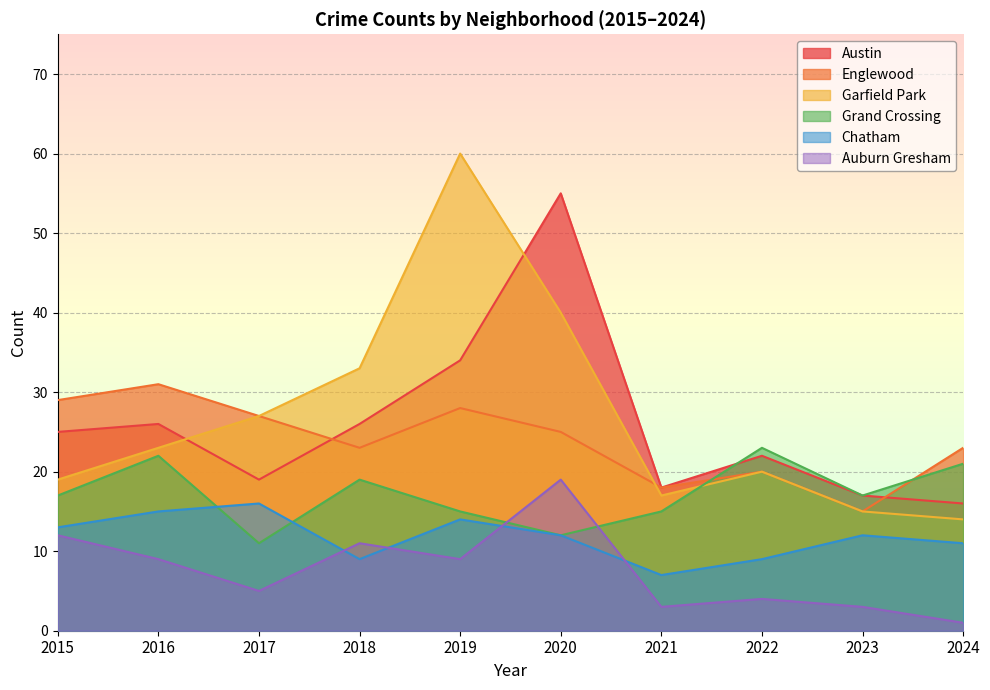

True or false: Chatham has more than 1 points higher than both neighbors.

True